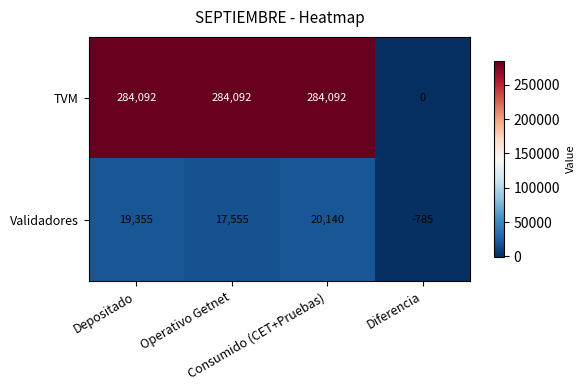

At Diferencia, list the series in order from largest to smallest.

TVM, Validadores